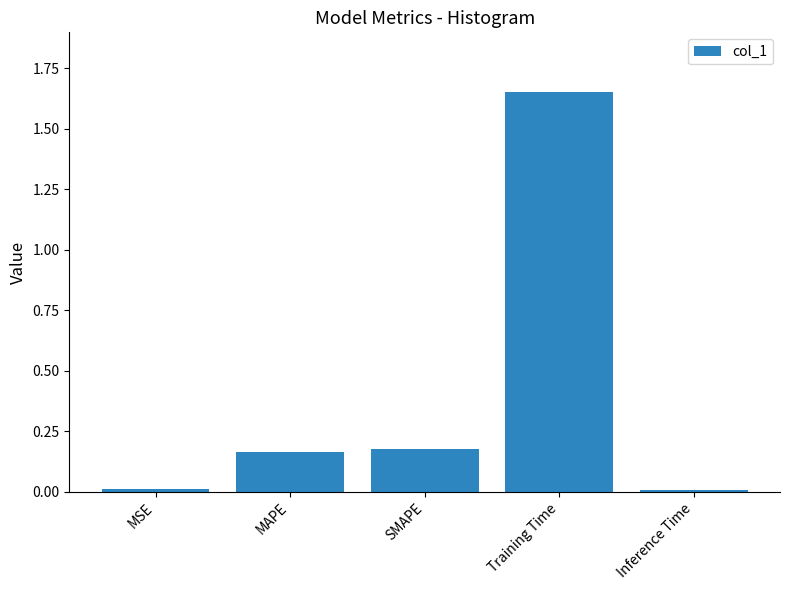

The value at SMAPE is 0.3. True or false?

False